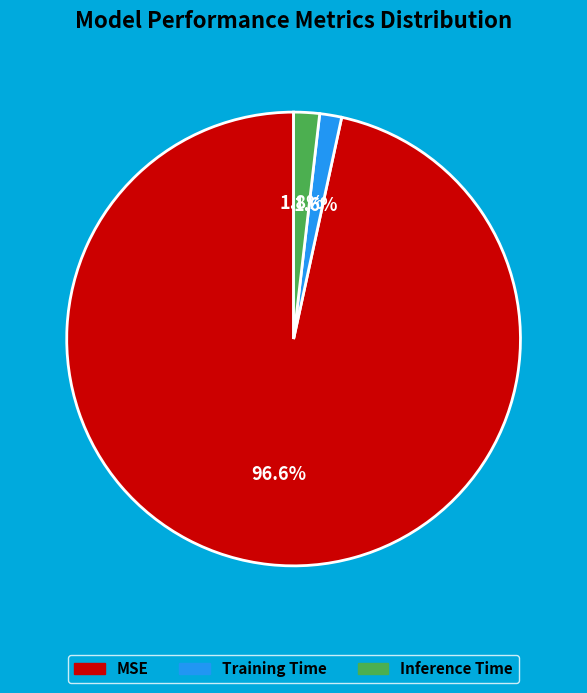

To the nearest percent, what is the difference between the MSE and Inference Time slice percentages?

95%